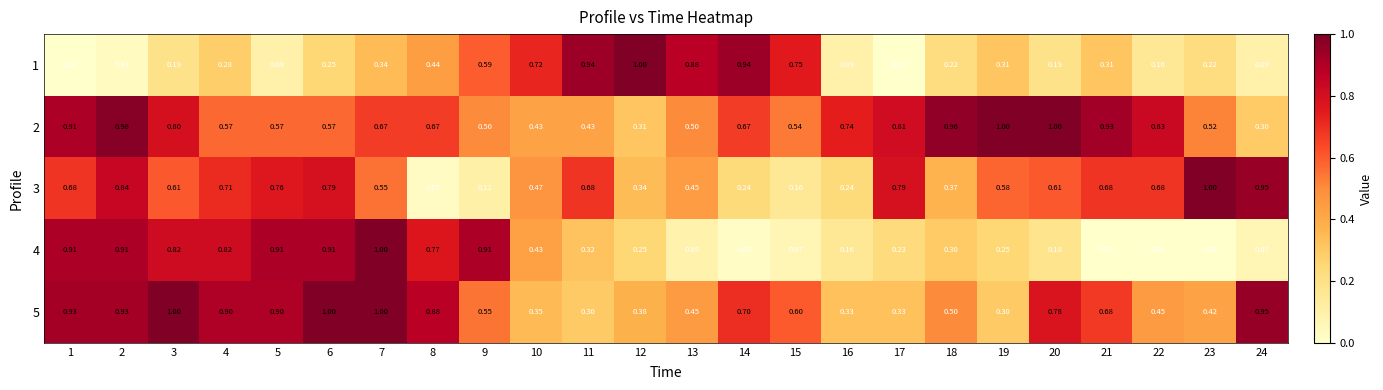

Is the value of 2 at 16 greater than the value of 5 at 18?

Yes